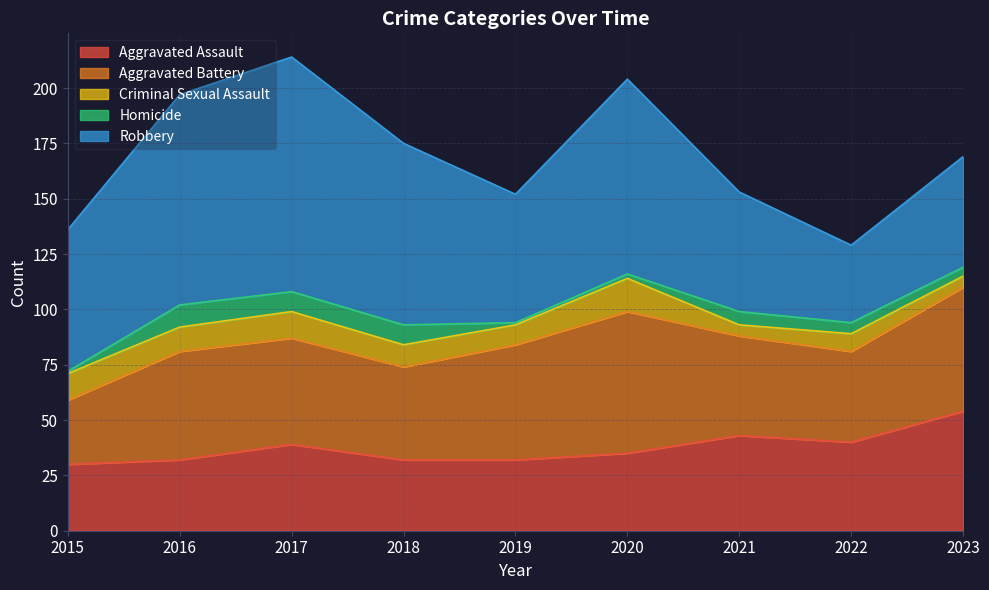

What are all the series names shown in the legend?

Aggravated Assault, Aggravated Battery, Criminal Sexual Assault, Homicide, Robbery